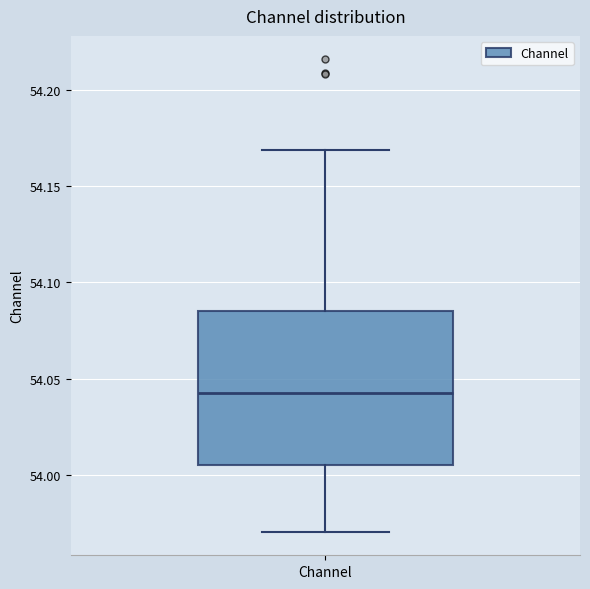

Transcribe this box plot: give where the median line is, the range the box spans, and where the two whiskers end, as read against the y-axis. The values are not printed on the chart, so give them approximately, as read against the axis.

median 54.045, box 54.005 to 54.085, whiskers 53.970 to 54.170